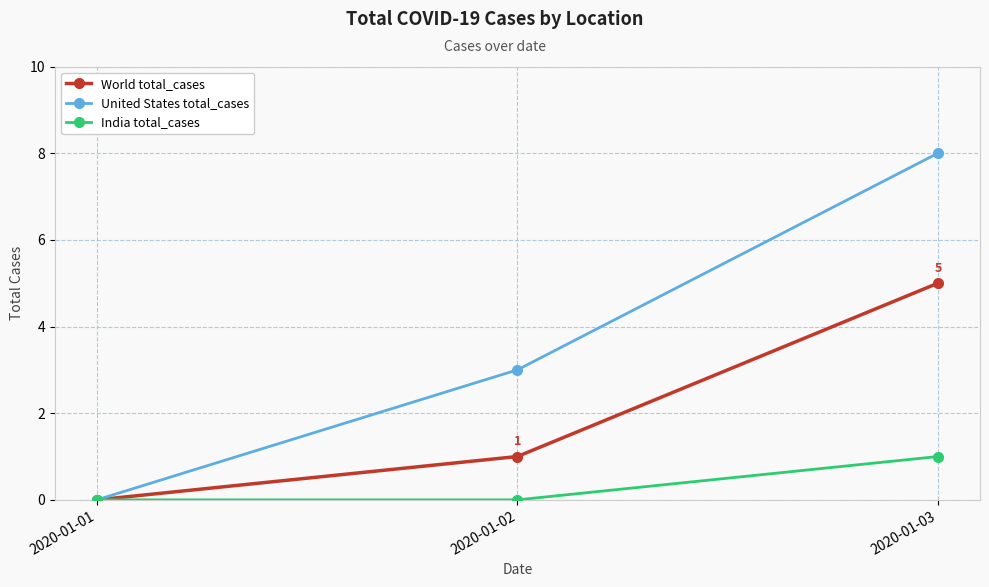

Which series changed the most between 2020-01-01 and 2020-01-03?

United States total_cases